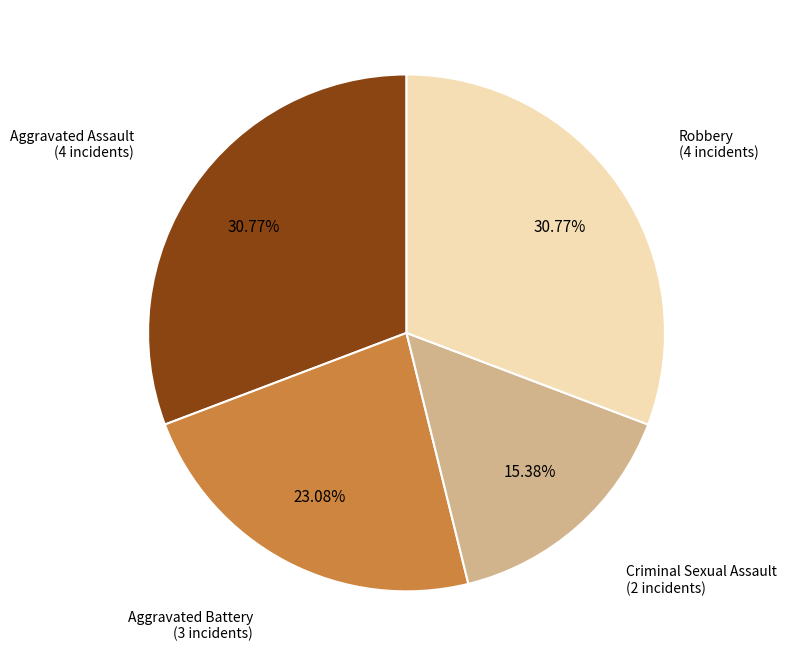

Which slice is the smallest?

Criminal Sexual Assault